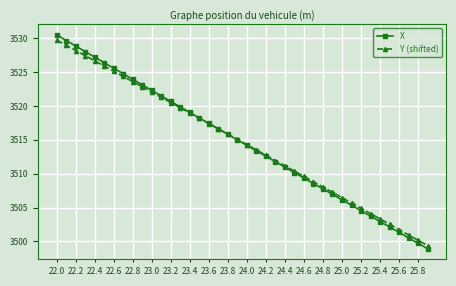

True or false: Y (shifted) has more than 2 interior local peaks.

False